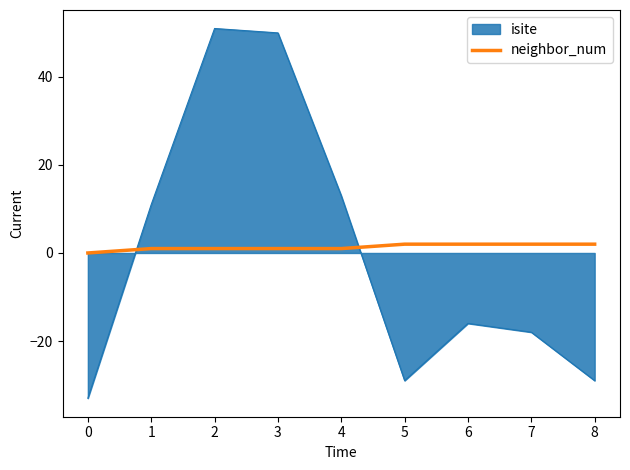

True or false: neighbor_num has a value of 2 at 8.

True